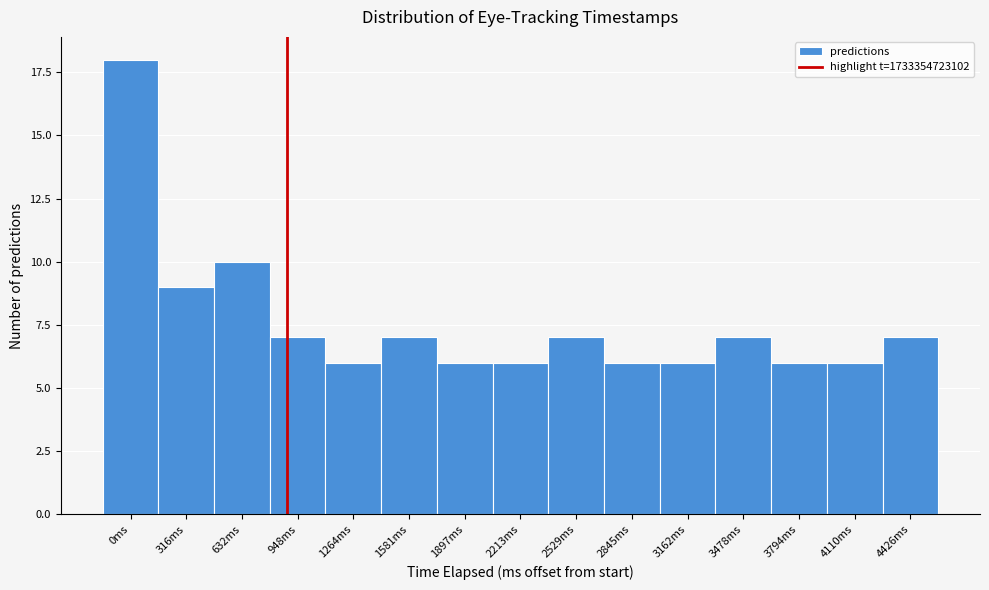

Reading left to right, list all the values displayed in this chart.

18	9	10	7	6	7	6	6	7	6	6	7	6	6	7